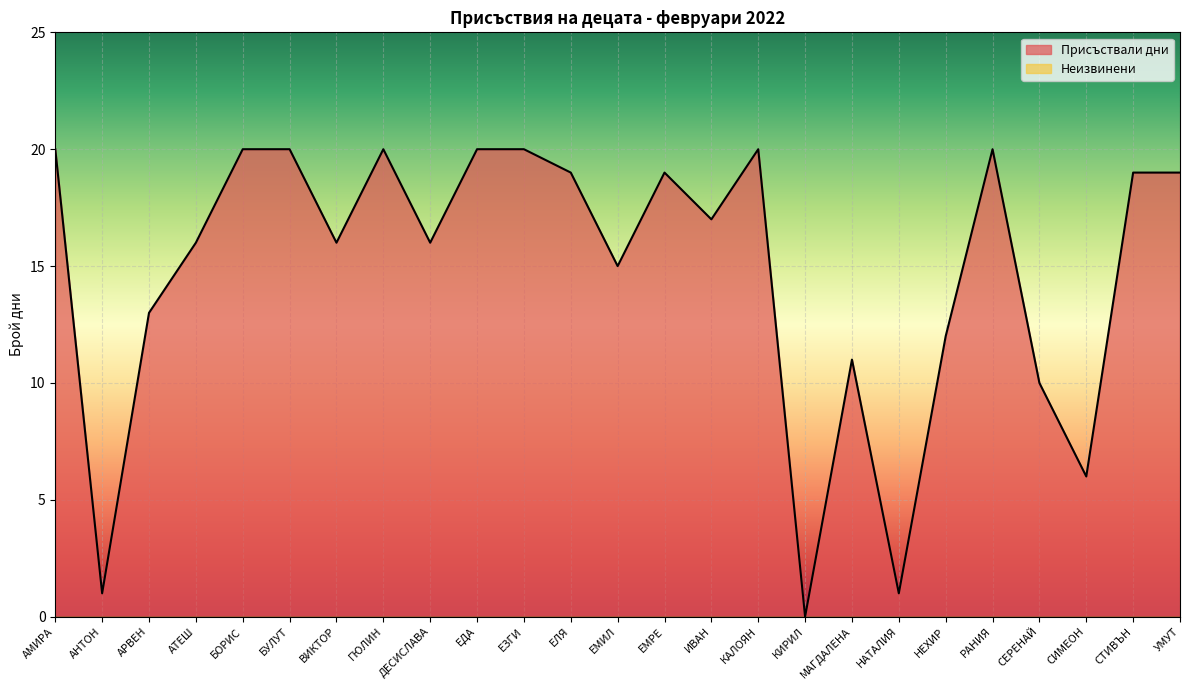

What is the value of the 19th point from the left?

1